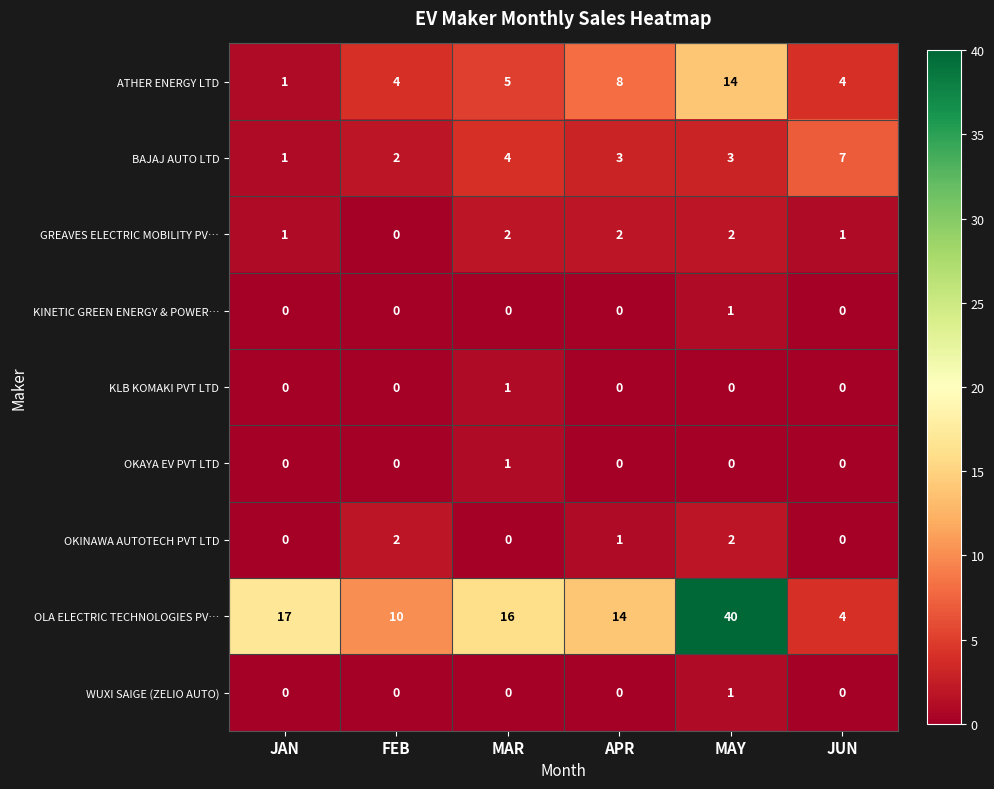

True or false: WUXI SAIGE (ZELIO AUTO) has a value of -1 at JAN.

False